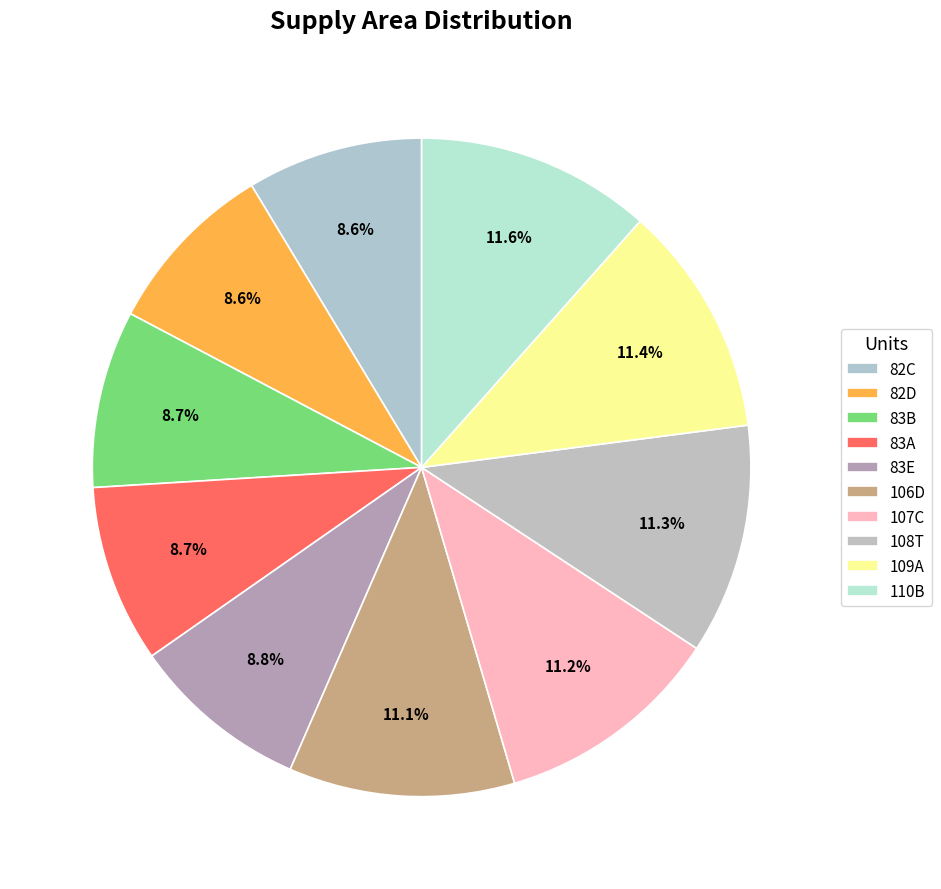

To the nearest percent, what is the combined percentage of 82C and 108T?

20%